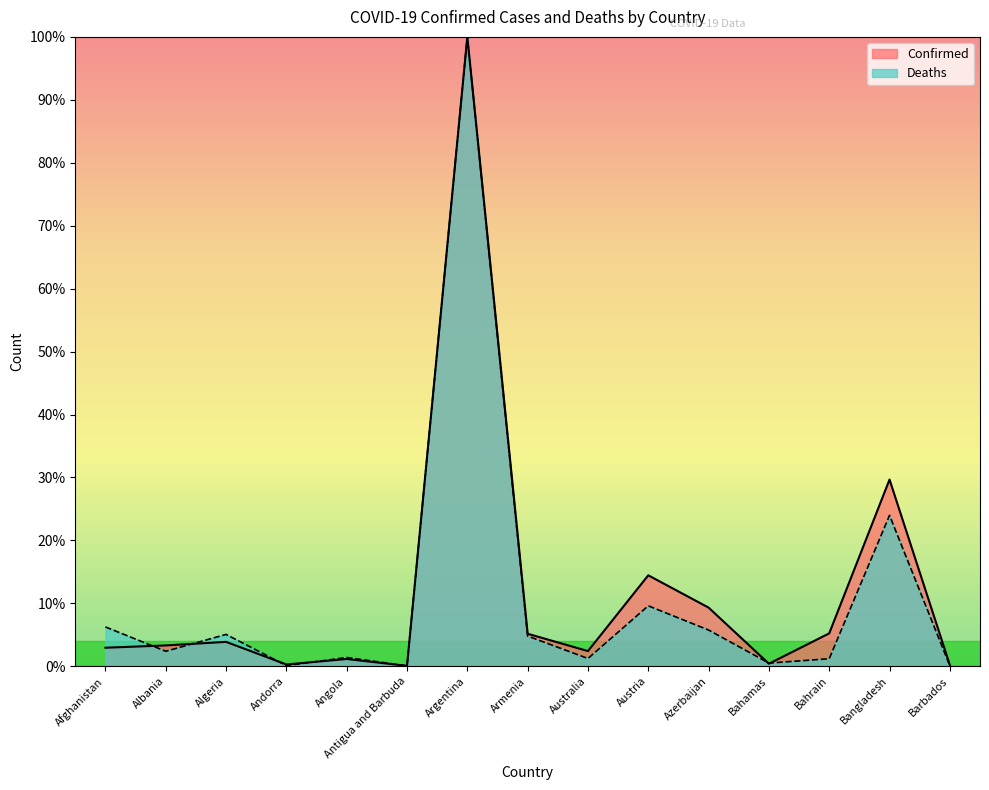

What is the approximate value of Confirmed at Armenia?

5.2